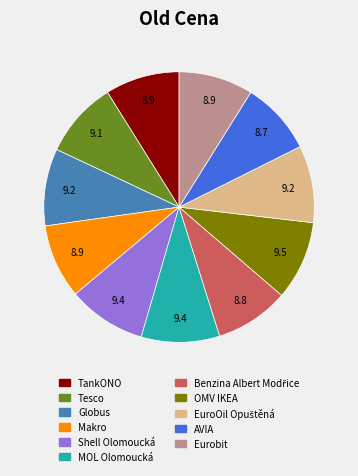

How many slices are in this pie chart?

11